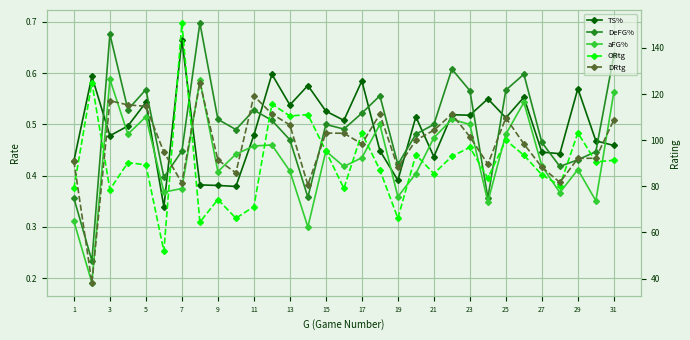

What is the difference between the second highest and second lowest values in the DeFG% series?

0.3